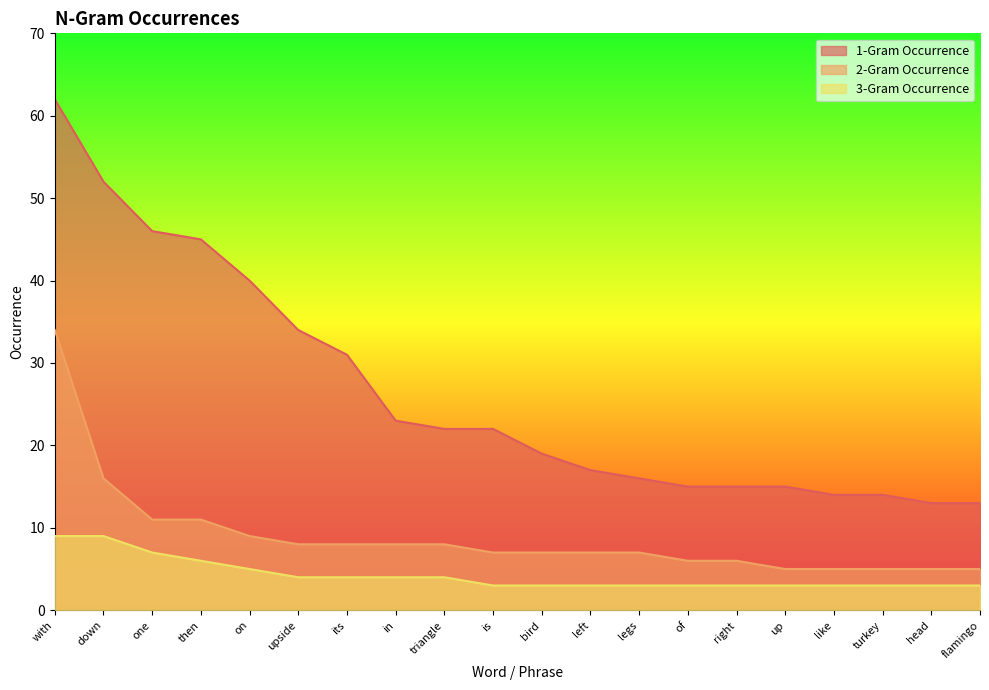

Reading left to right, list all the values displayed in this chart.

1-Gram Occurrence: 62	52	46	45	40	34	31	23	22	22	19	17	16	15	15	15	14	14	13	13
2-Gram Occurrence: 34	16	11	11	9	8	8	8	8	7	7	7	7	6	6	5	5	5	5	5
3-Gram Occurrence: 9	9	7	6	5	4	4	4	4	3	3	3	3	3	3	3	3	3	3	3